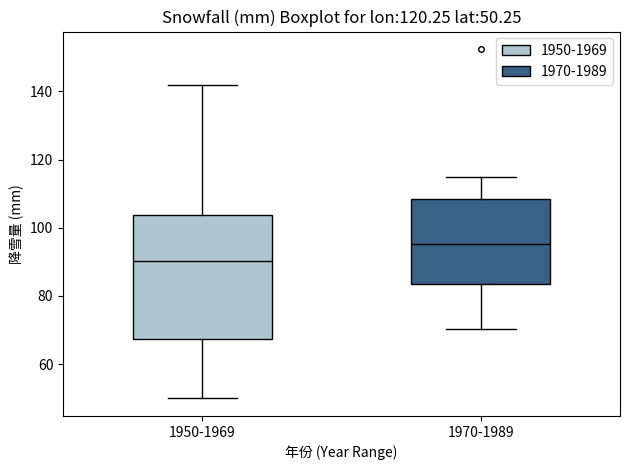

Which box's median line is the lowest?

1950-1969